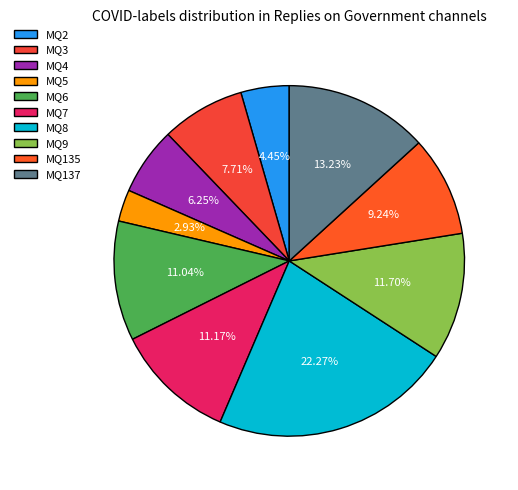

Which slice is the smallest?

MQ5